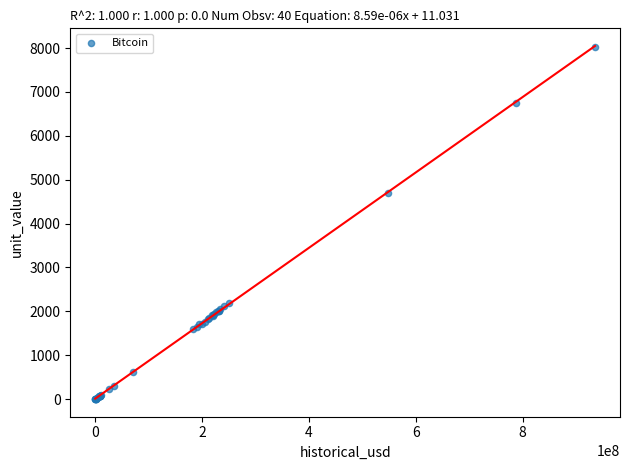

What Y value in the scatter plot is closest to 4011?

4700.0